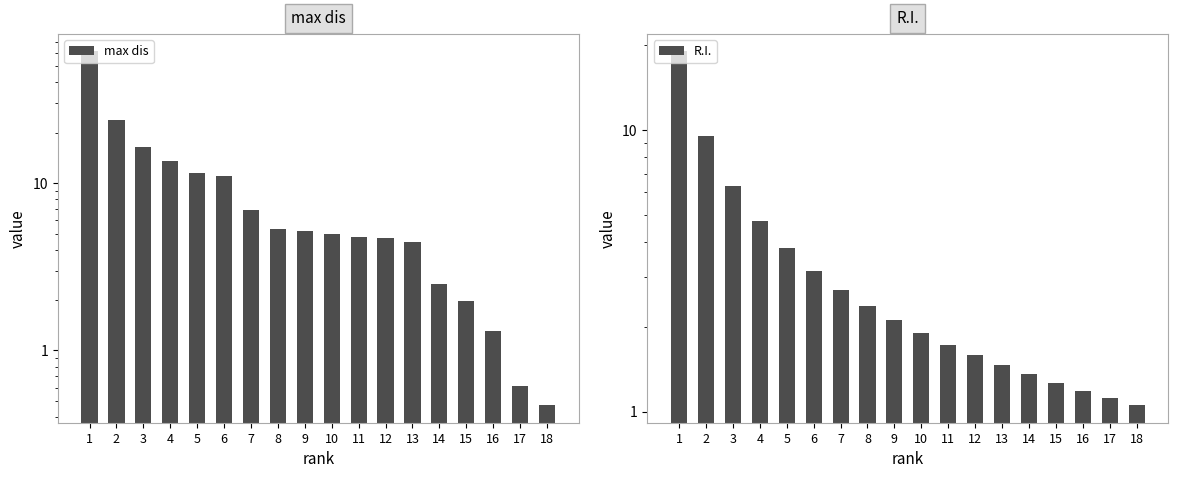

Between 16 and 6, which is larger?

6